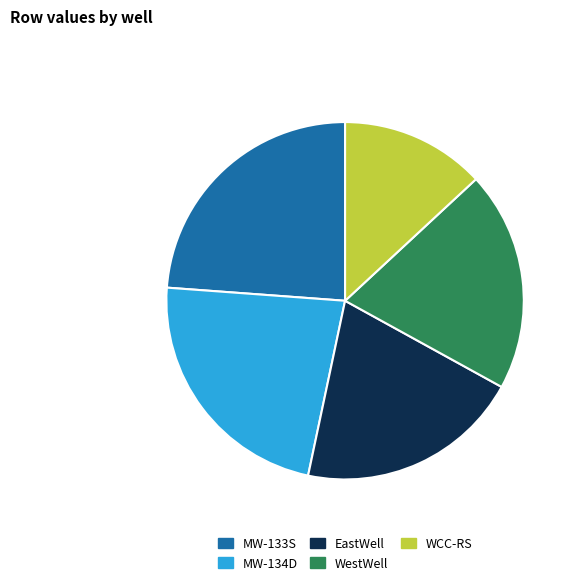

Count the number of slices in the pie.

5